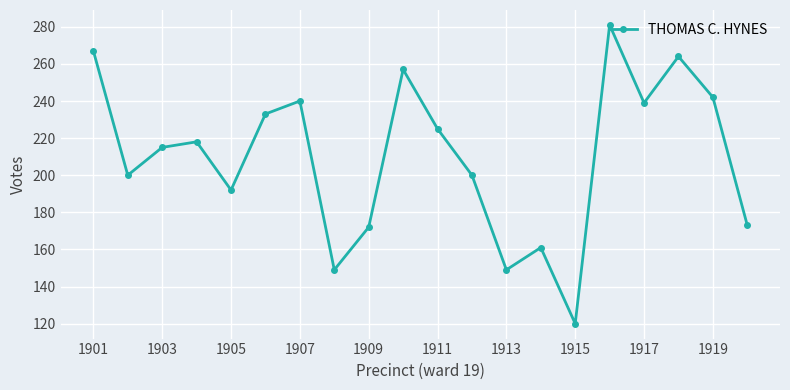

What is the minimum value shown in the chart?

120